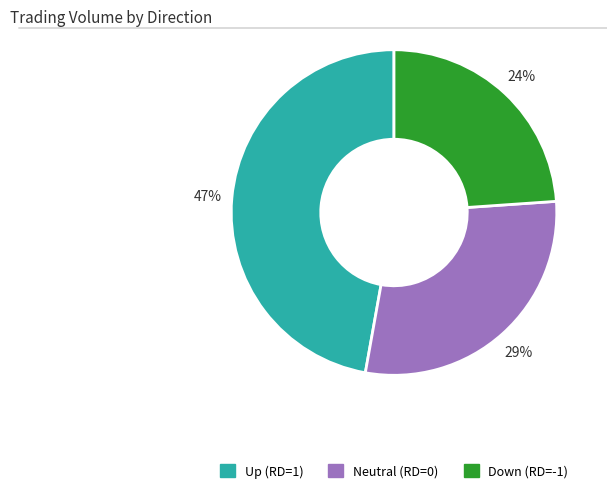

To the nearest percent, what portion does Neutral (RD=0) represent?

29%